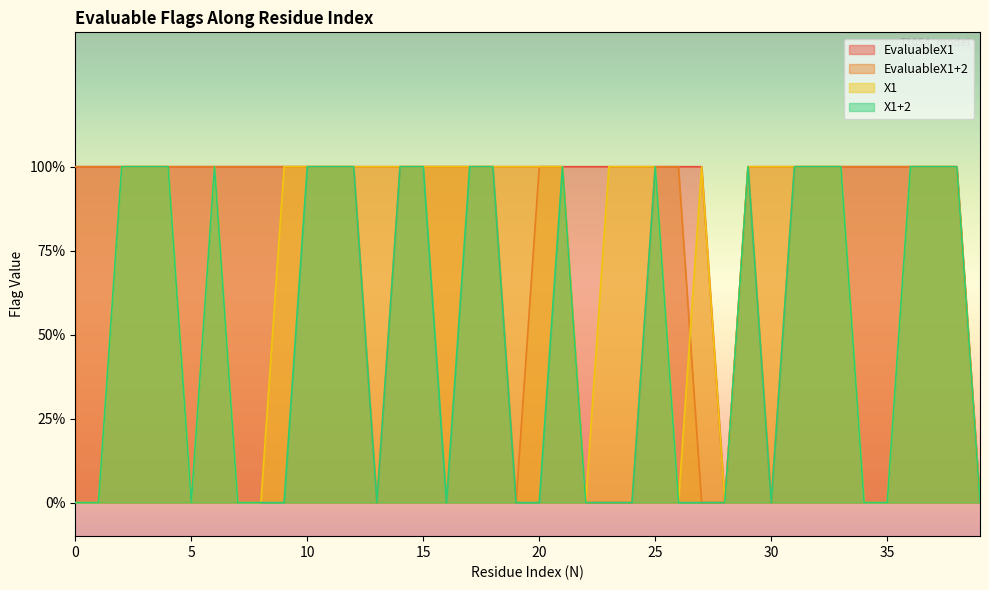

How many lines are shown in the chart?

4